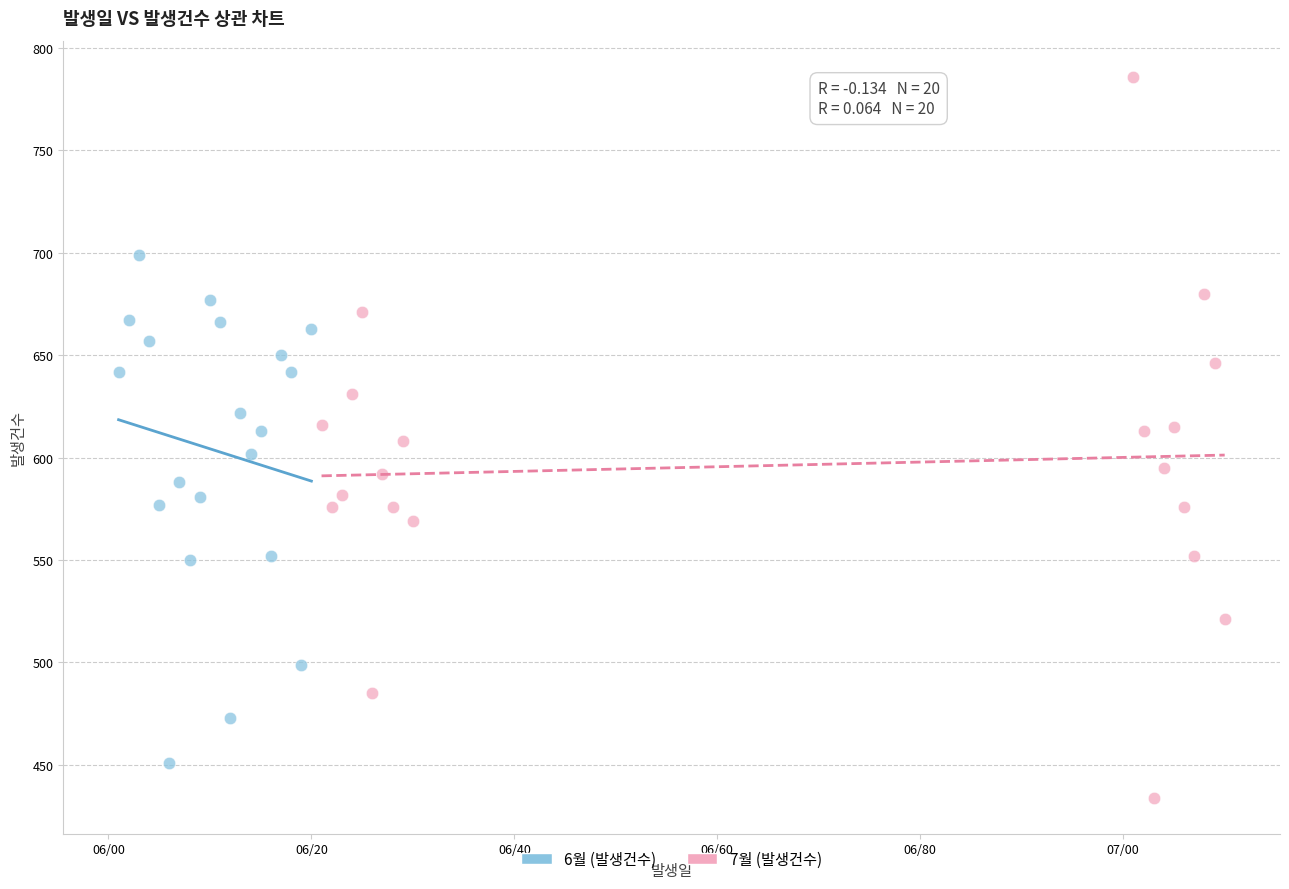

Which series has the largest Y range (max minus min)?

7월 (발생건수)